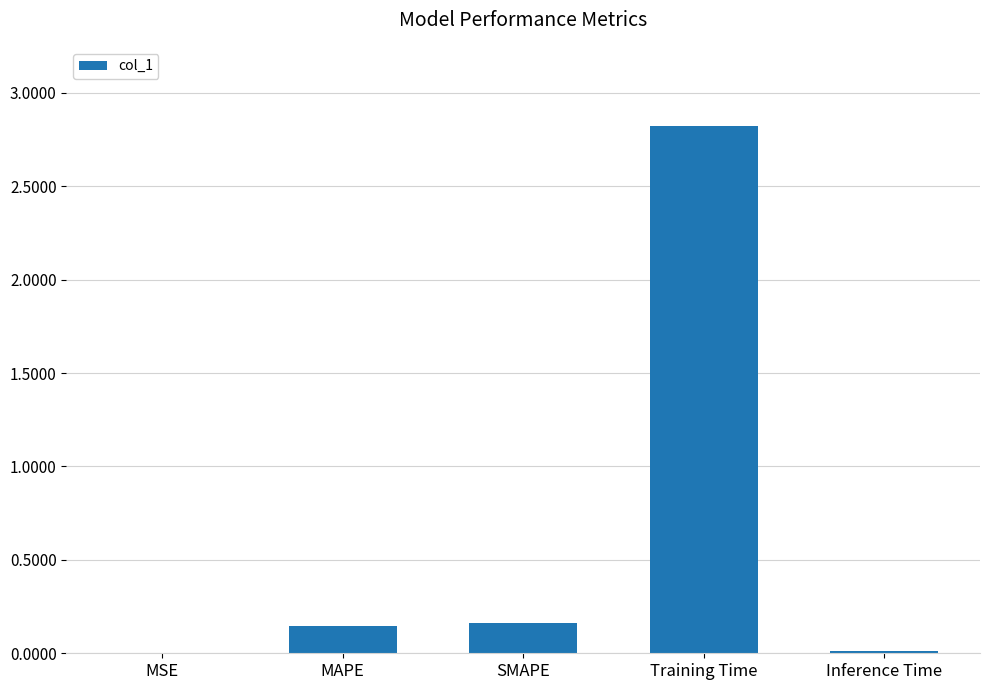

The chart shows a value of 0.0 at MSE. True or false?

True